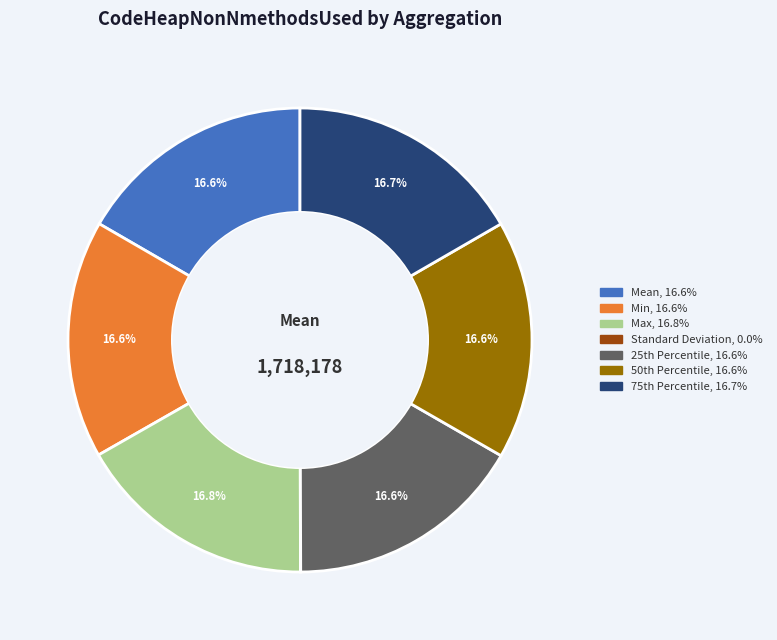

Is there a majority slice in this chart?

No